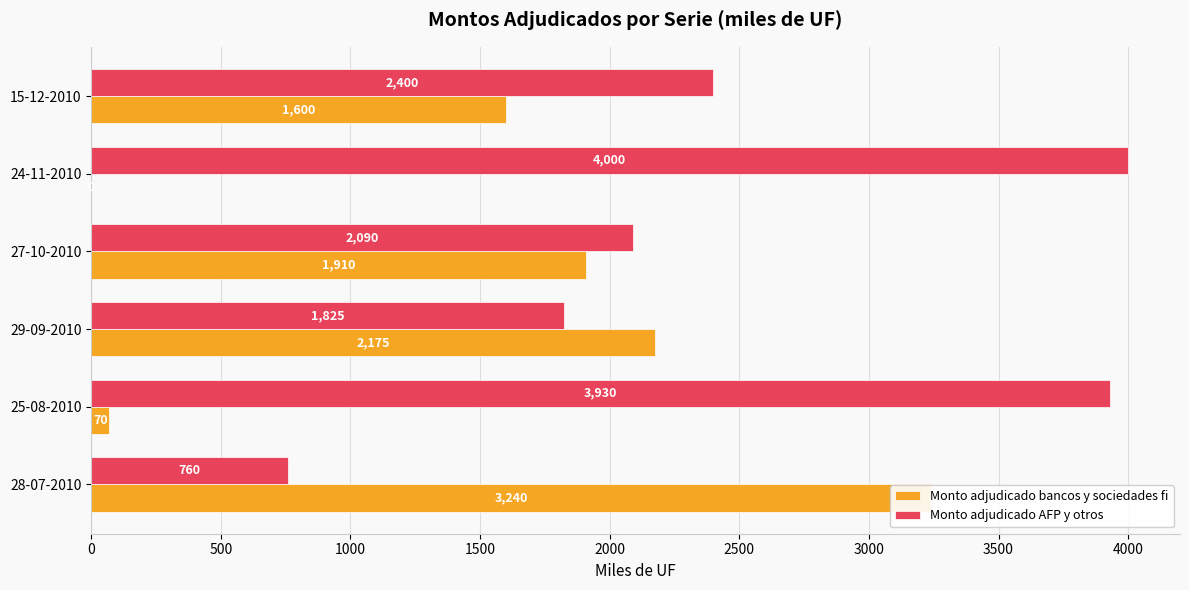

What is the difference between the highest and lowest values at 24-11-2010?

4000